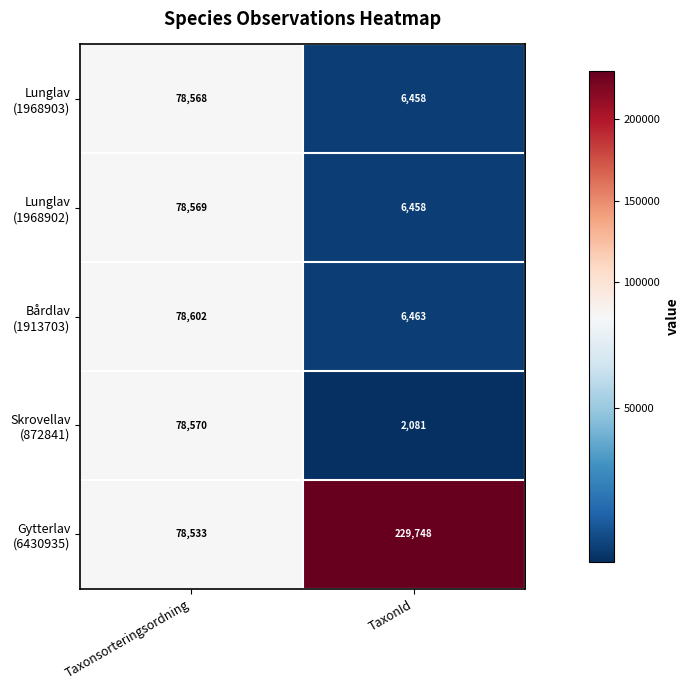

What is the total value across all series at TaxonId?

251208